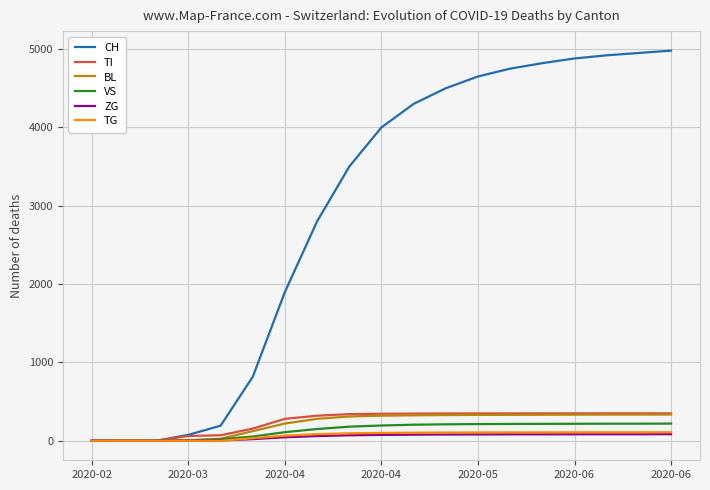

At how many categories does at least one series exceed 3819?

10